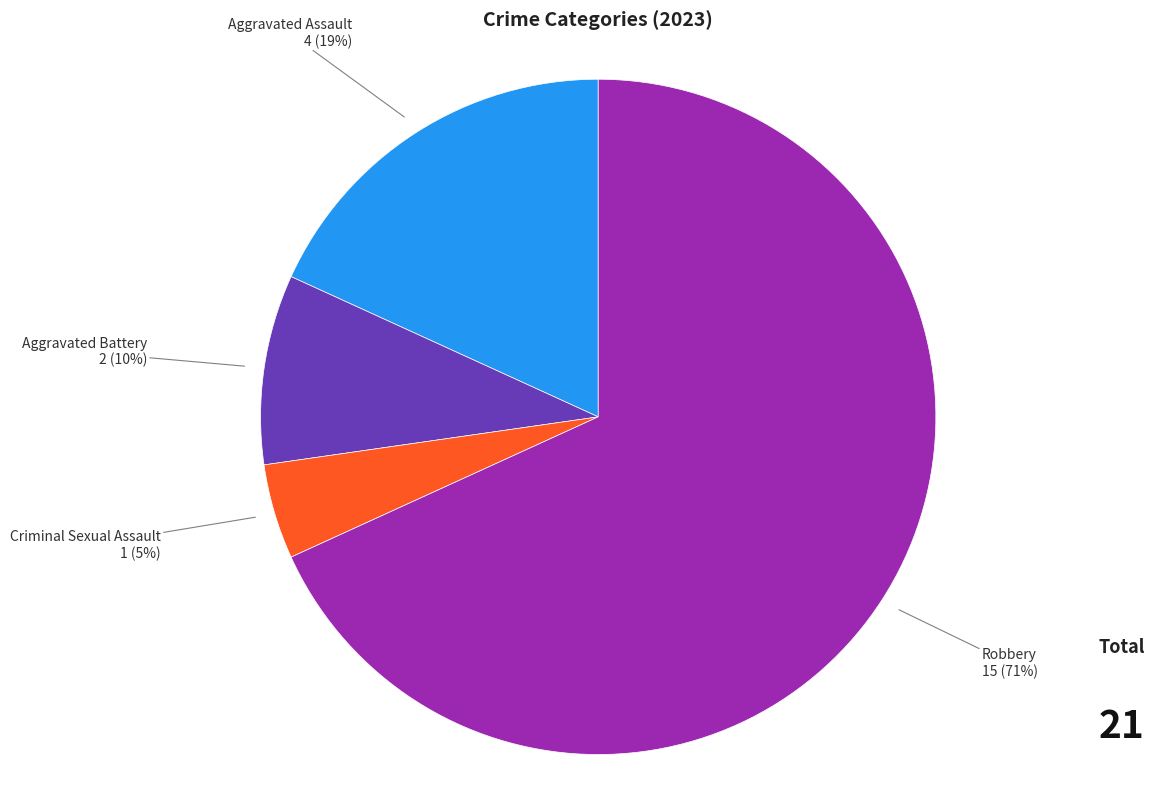

Is it true that Aggravated Assault is 18% of the pie?

True